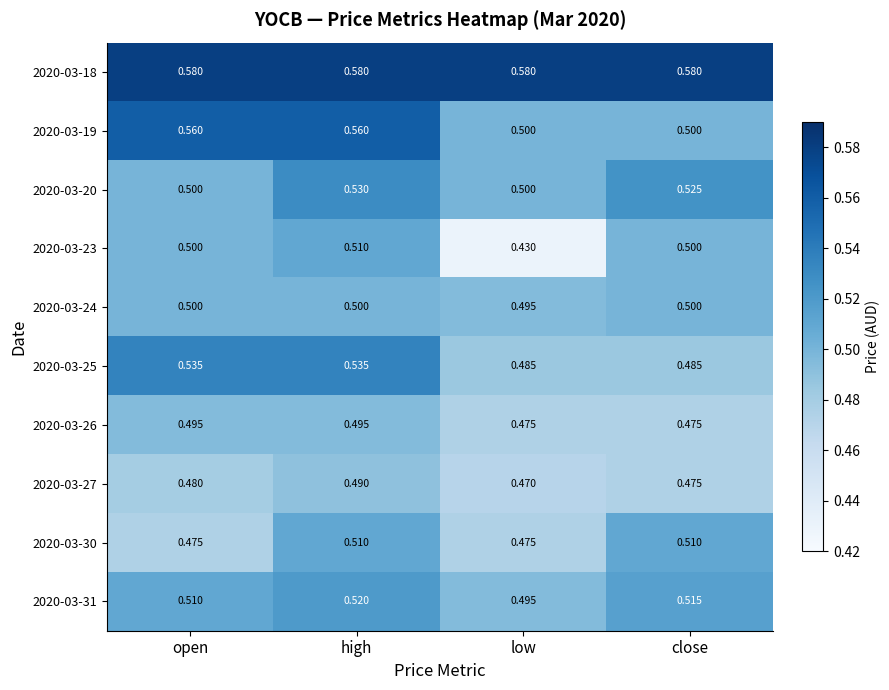

At which category is the sum across all series the highest?

high